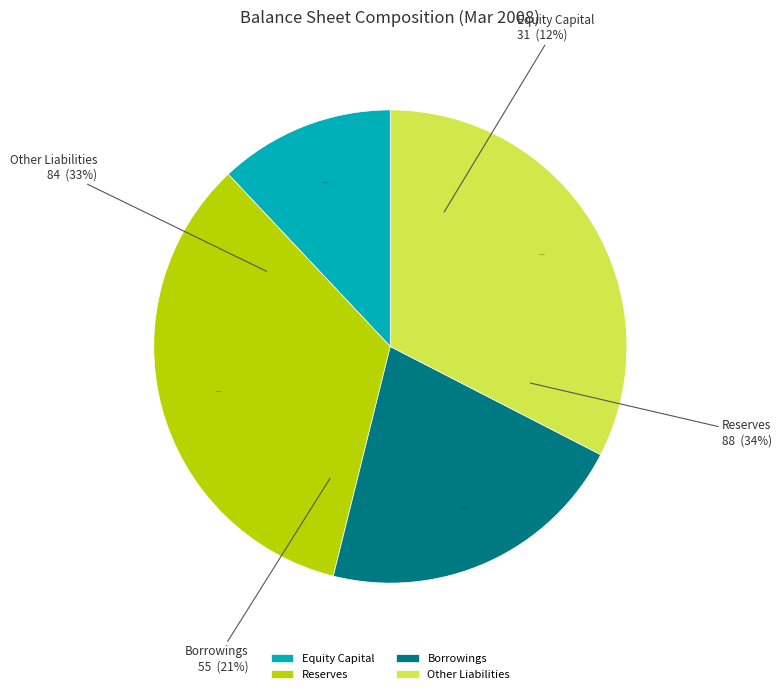

How many segments does this pie chart have?

4